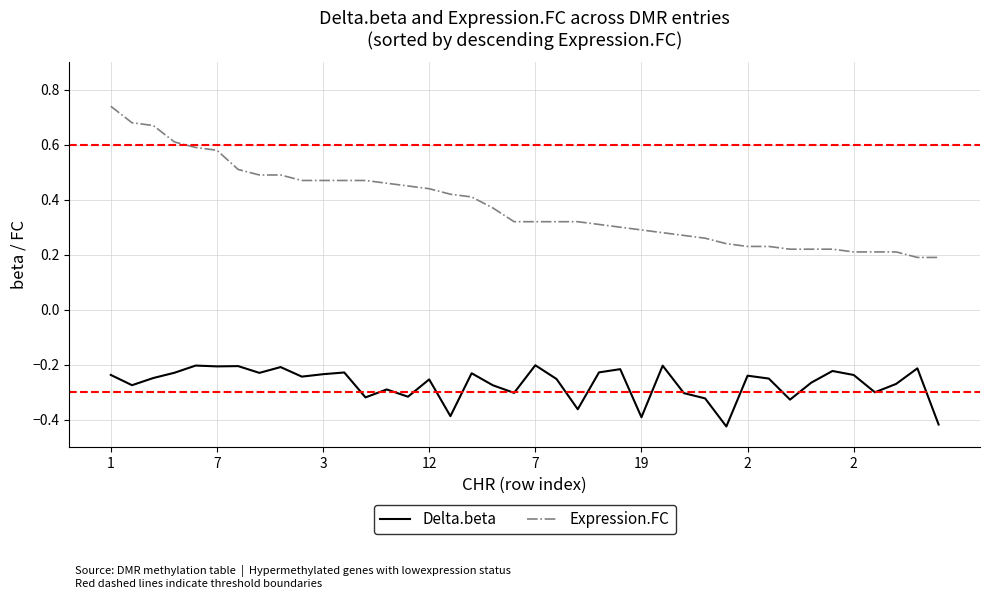

True or false: Expression.FC and Delta.beta intersect in this chart.

False